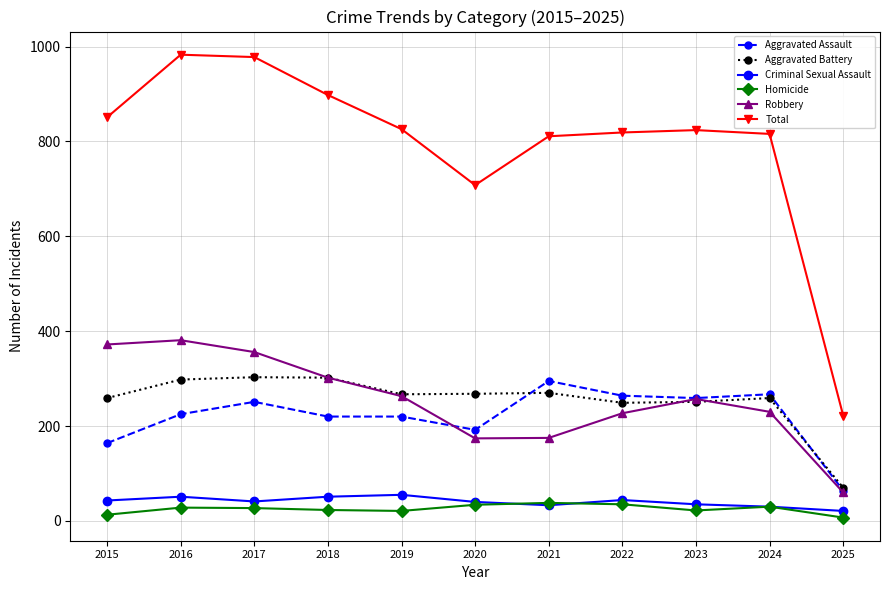

True or false: Aggravated Battery has a value of 75 at 2022.

False